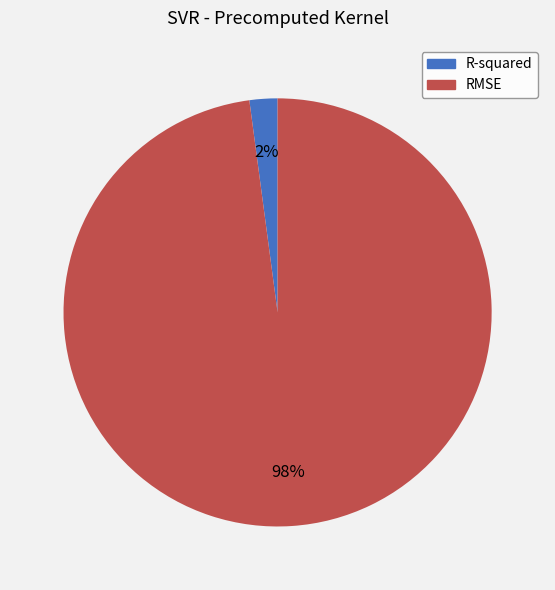

Do RMSE and R-squared together represent more than half of the pie?

Yes